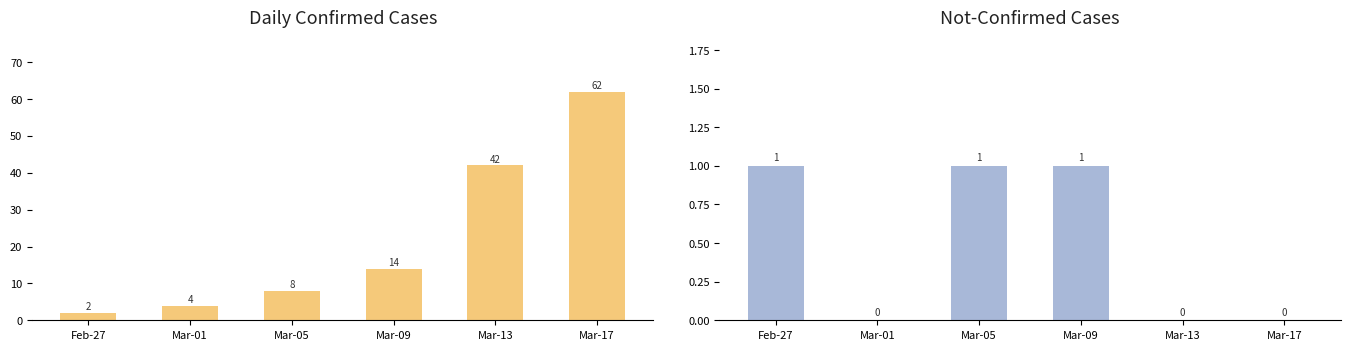

Count the not-confirmed values in the range 0 to 1.

6